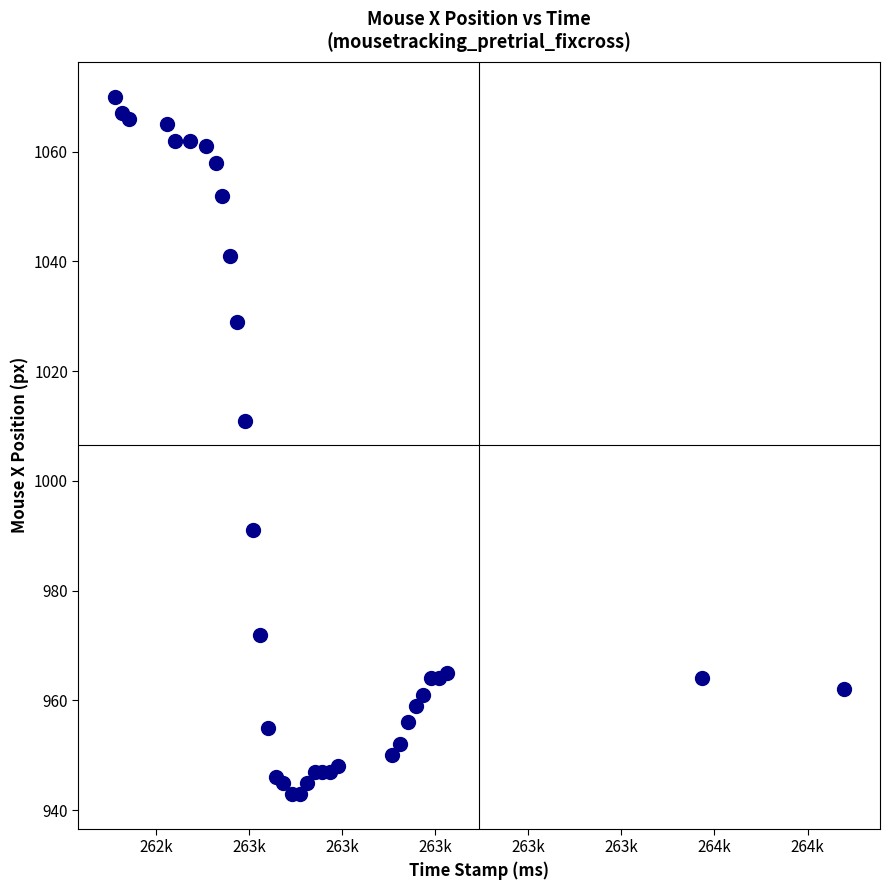

What Y value in the scatter plot is closest to 1006?

1011